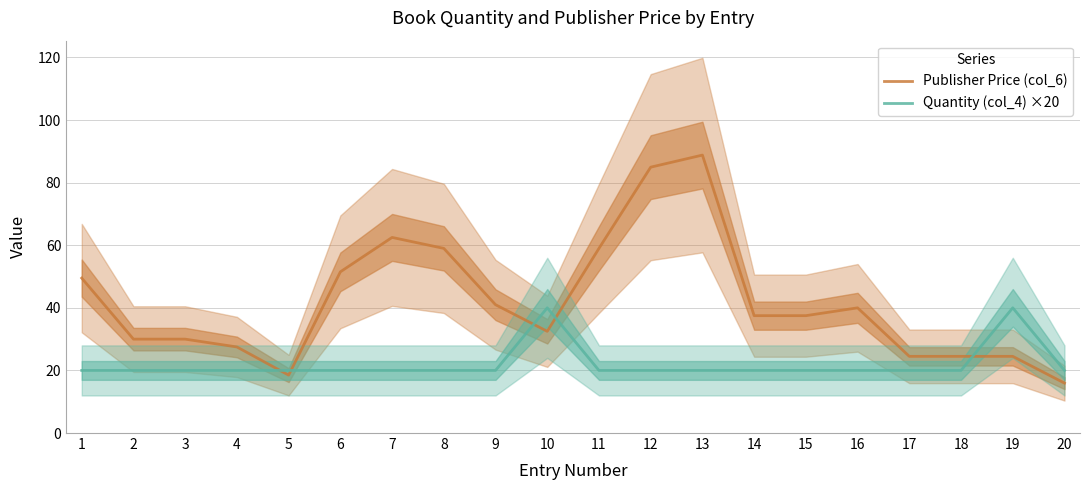

At 20, list the series in order from smallest to largest.

Publisher Price (col_6), Quantity (col_4) ×20